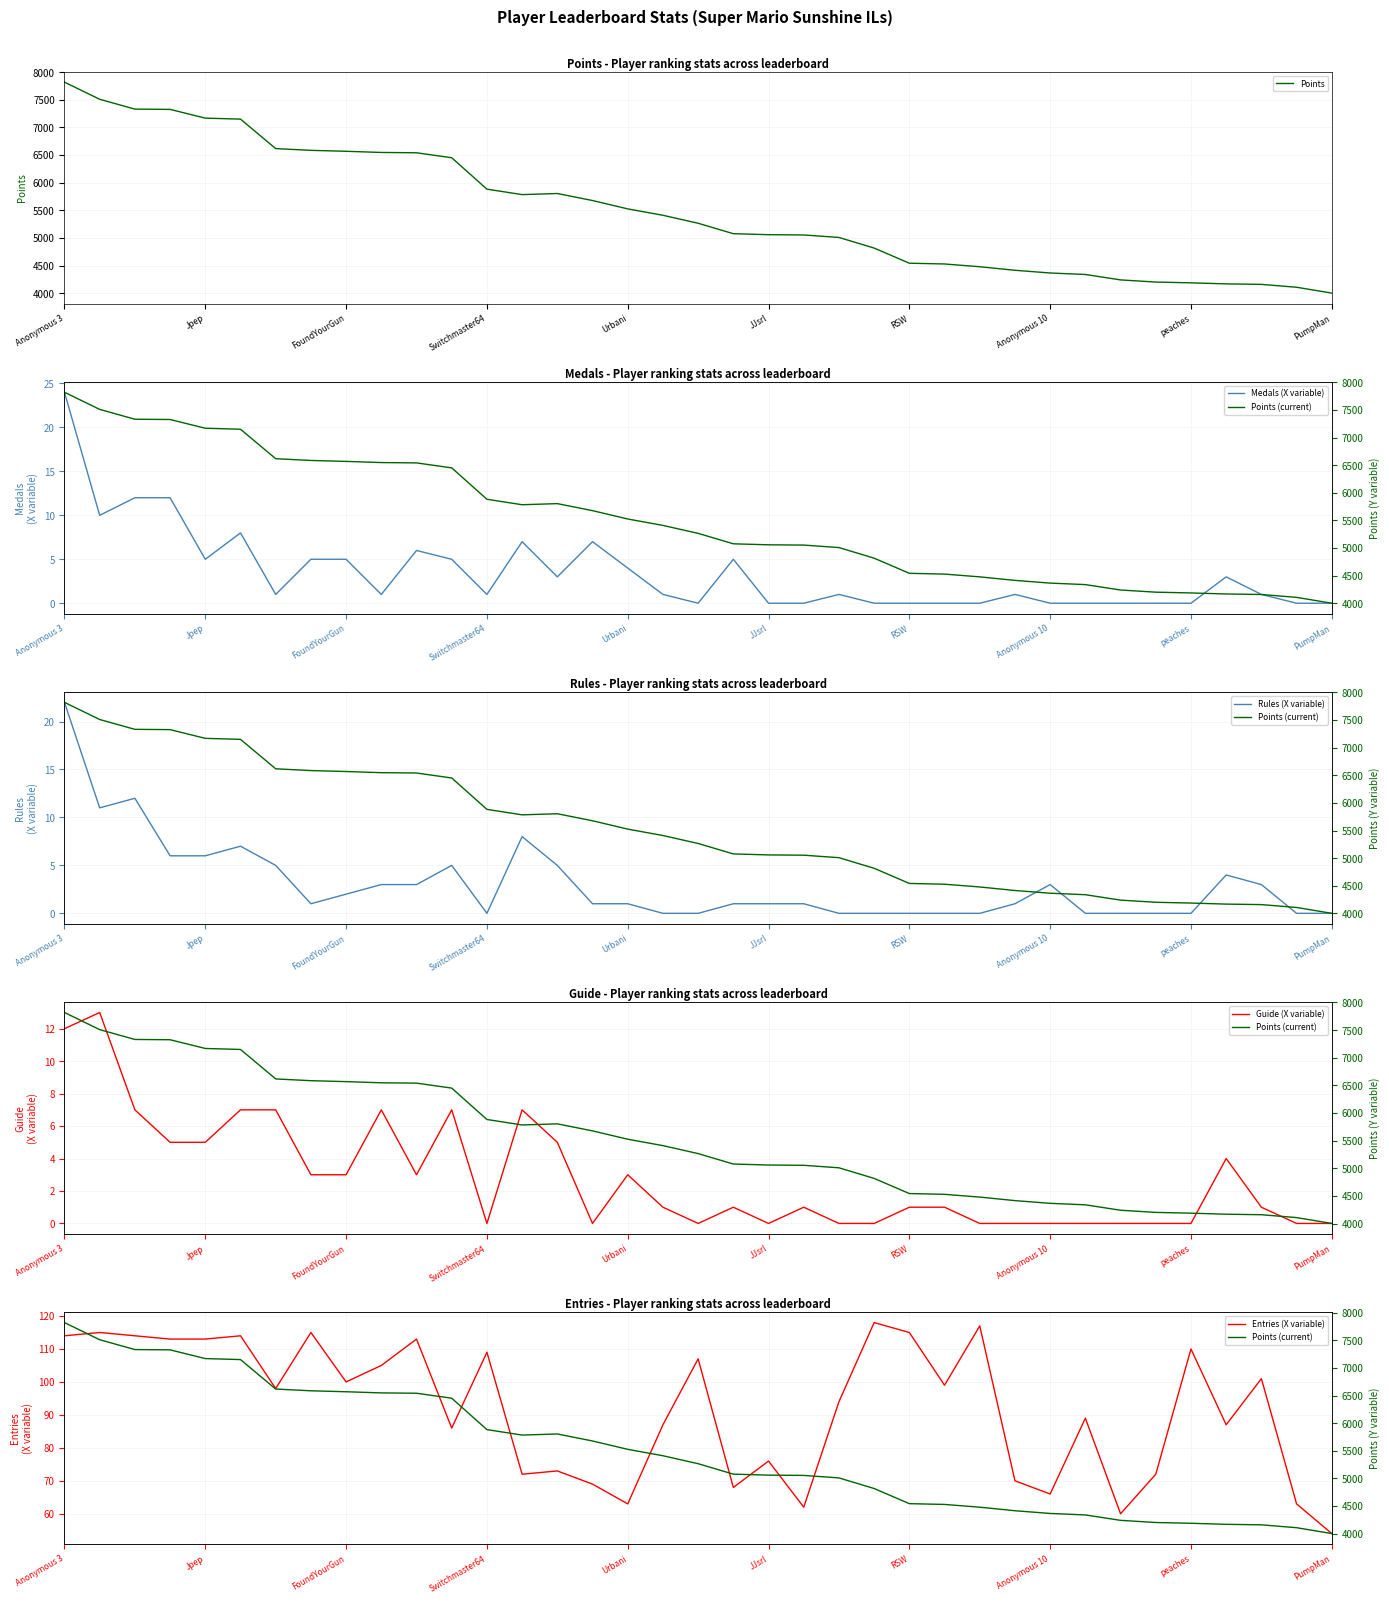

What is the greatest value displayed?

7819